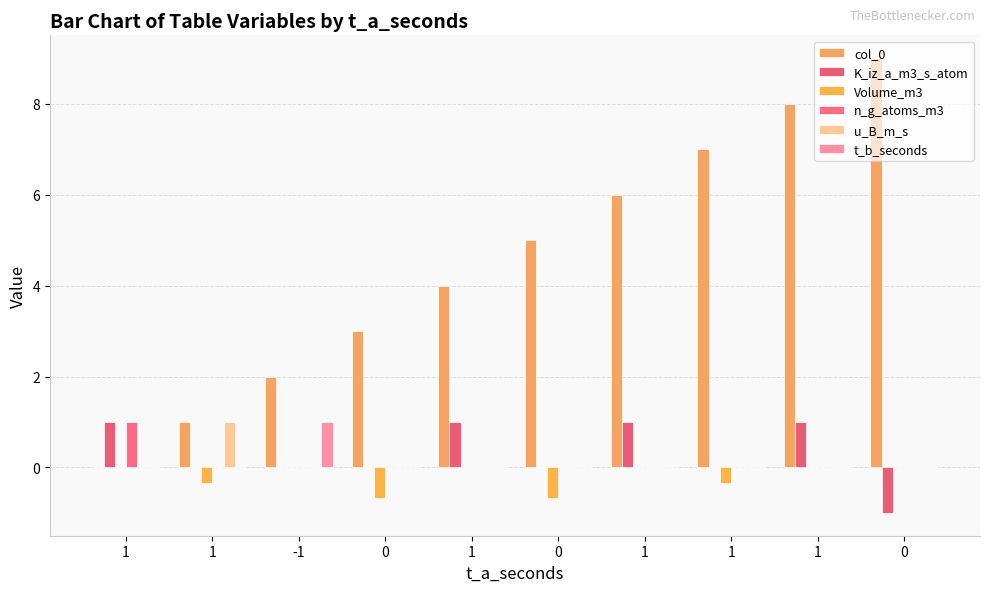

Reading left to right, what are all the values shown in this chart?

col_0: 1=0.0	1=1.0	-1=2.0	0=3.0	1=4.0	0=5.0	1=6.0	1=7.0	1=8.0	0=9.0
K_iz_a_m3_s_atom: 1=1.0	1=0.0	-1=0.0	0=0.0	1=1.0	0=0.0	1=1.0	1=0.0	1=1.0	0=-1.0
Volume_m3: 1=0.0	1=-0.3	-1=0.0	0=-0.7	1=0.0	0=-0.7	1=0.0	1=-0.3	1=0.0	0=0.0
n_g_atoms_m3: 1=1.0	1=0.0	-1=0.0	0=0.0	1=0.0	0=0.0	1=0.0	1=0.0	1=0.0	0=0.0
u_B_m_s: 1=0.0	1=1.0	-1=0.0	0=0.0	1=0.0	0=0.0	1=0.0	1=0.0	1=0.0	0=0.0
t_b_seconds: 1=0.0	1=0.0	-1=1.0	0=0.0	1=0.0	0=0.0	1=0.0	1=0.0	1=0.0	0=0.0